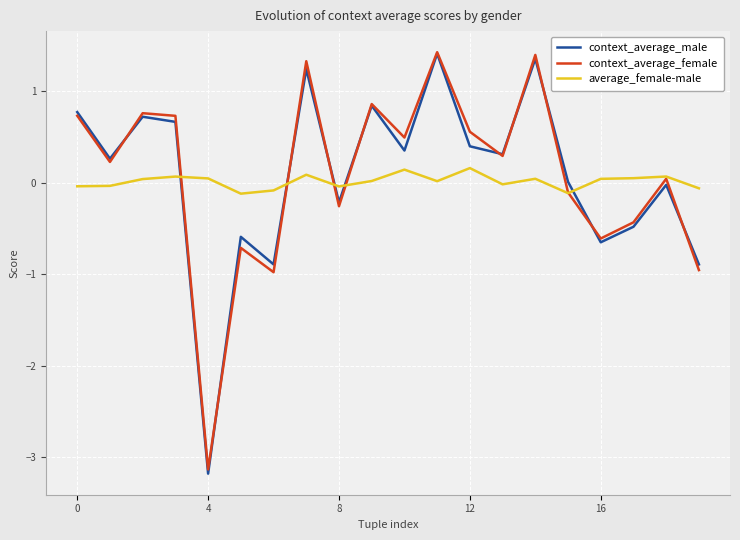

After their last crossing, which series has the higher values: average_female-male or context_average_male?

average_female-male